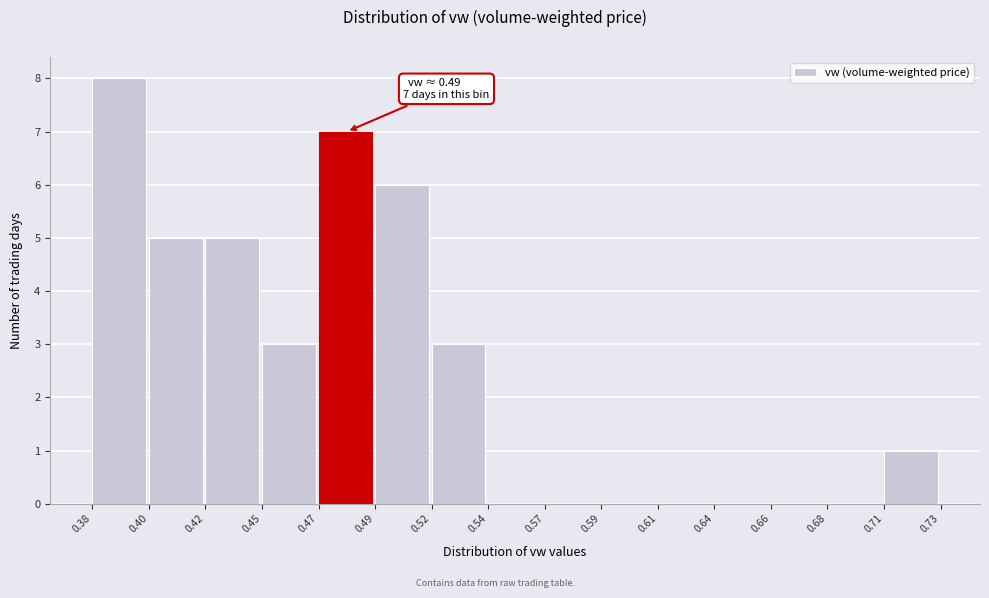

Reading left to right, what are all the values shown in this chart?

0.38=8	0.40=5	0.42=5	0.45=3	0.47=7	0.49=6	0.52=3	0.54=0	0.57=0	0.59=0	0.61=0	0.64=0	0.66=0	0.68=0	0.71=1